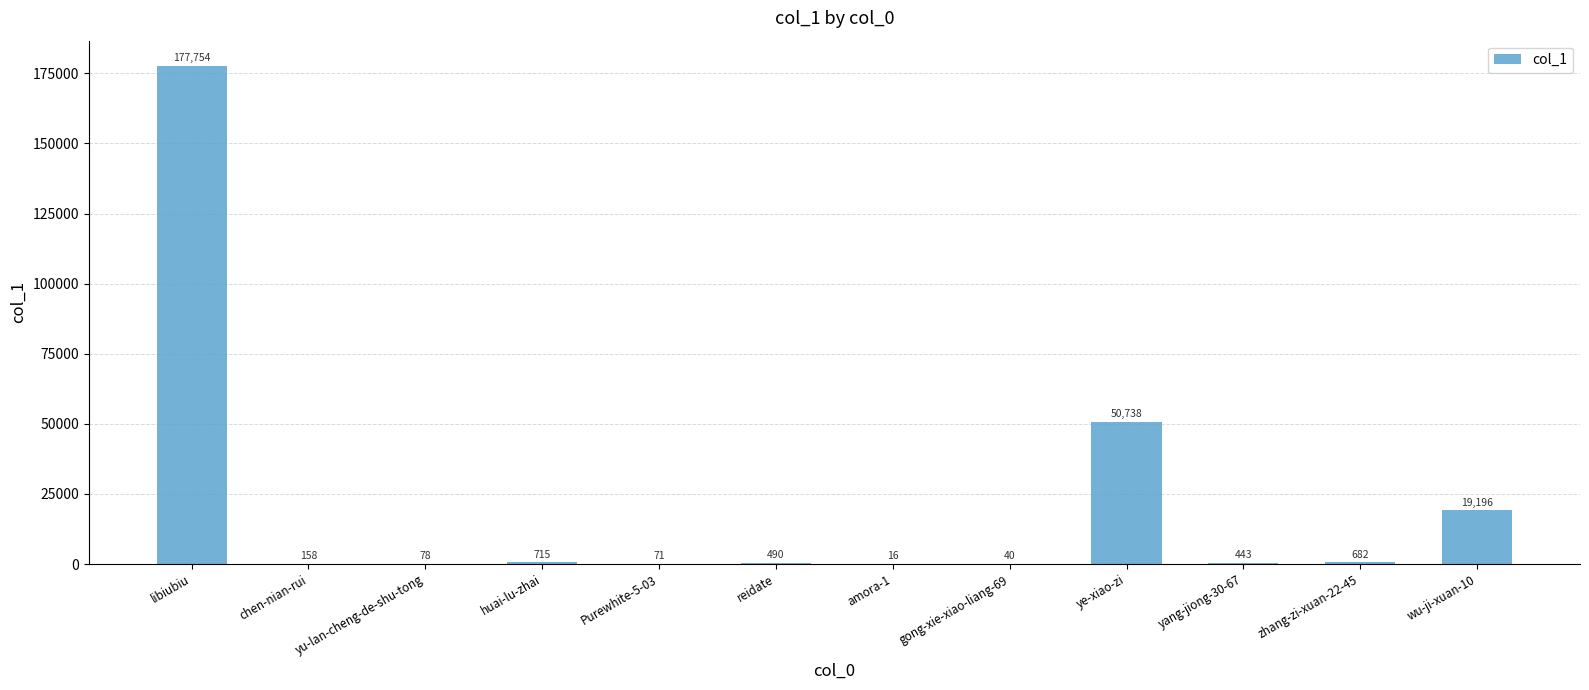

What is the maximum value shown in the chart?

177754